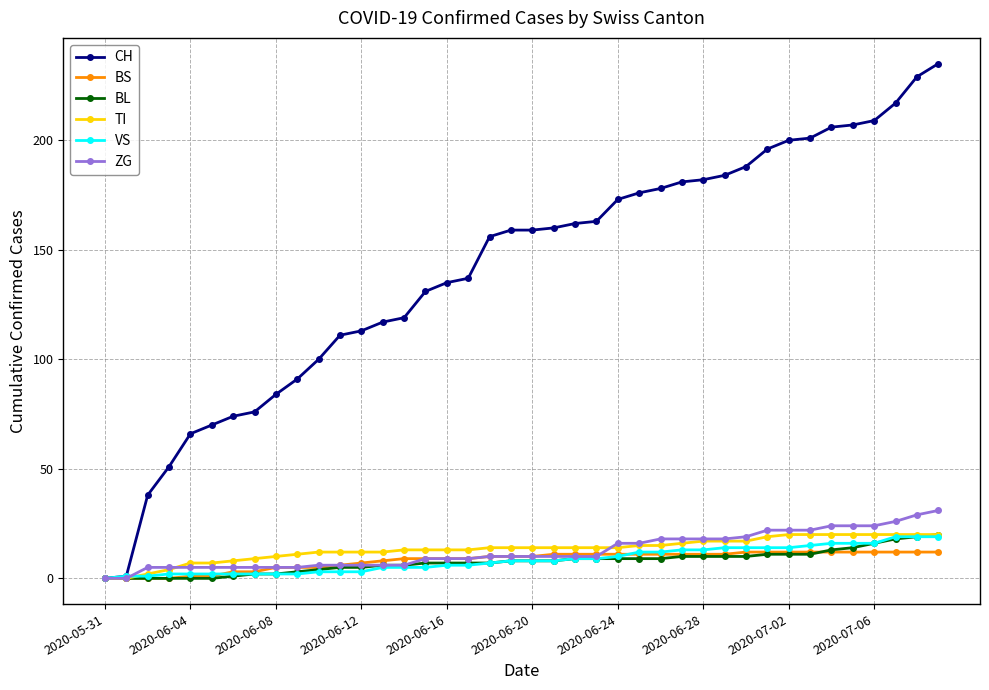

Which series has the largest range (max minus min)?

CH